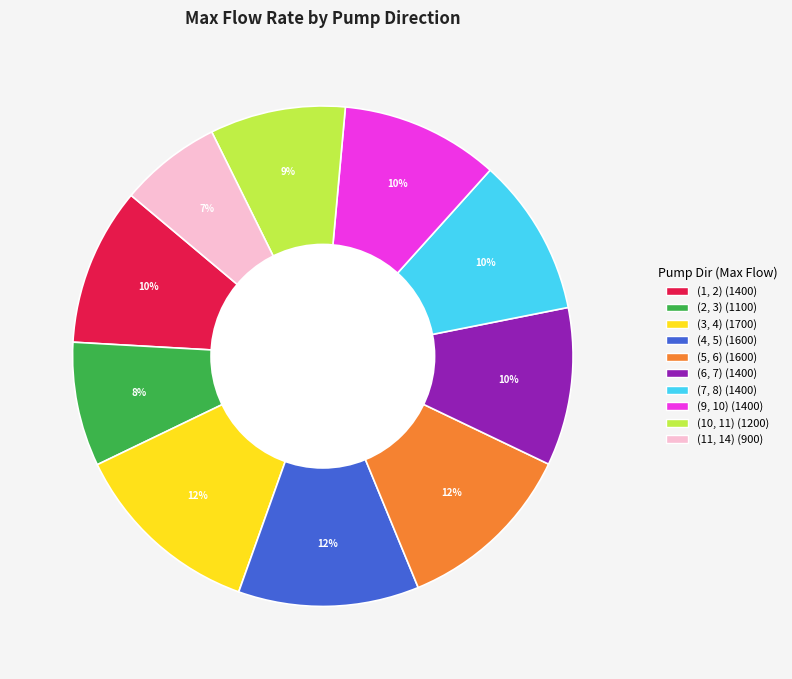

Is the sum of (7, 8) and (11, 14) greater than half?

No